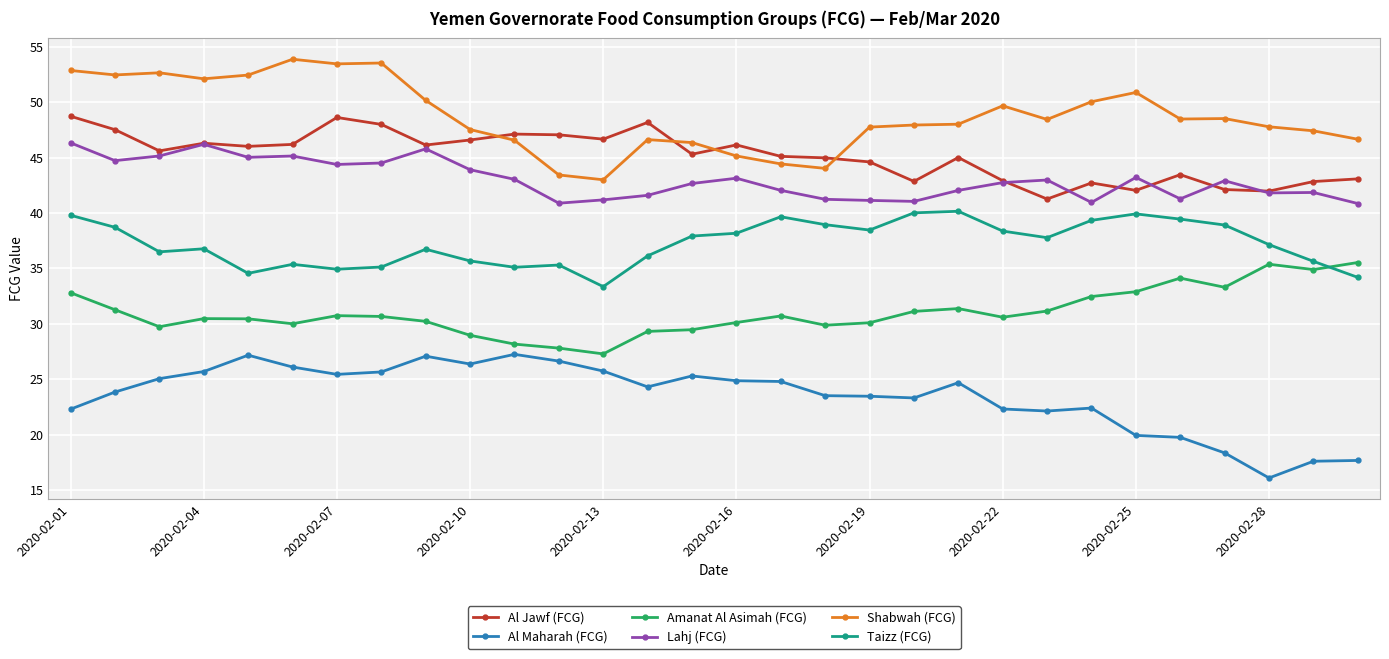

True or false: Amanat Al Asimah (FCG) has more than 1 interior local peaks.

True